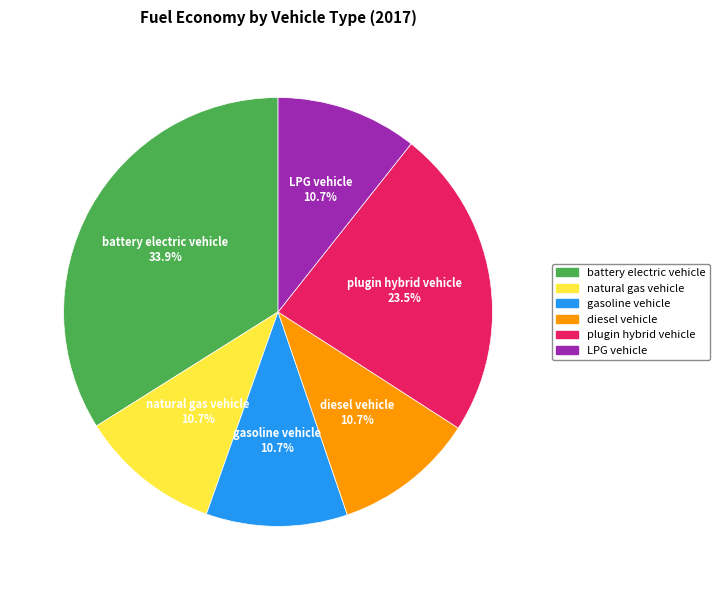

Which has a higher value, battery electric vehicle or natural gas vehicle?

battery electric vehicle